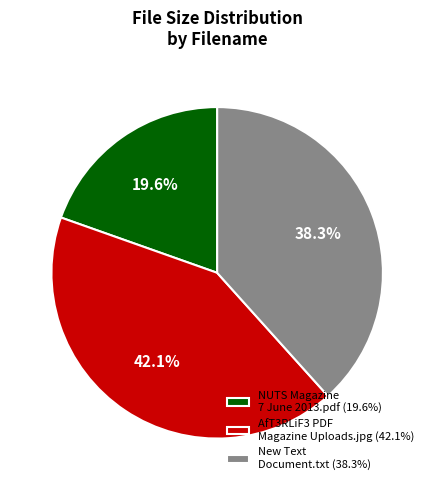

Does NUTS Magazine 7 June 2013.pdf account for over 50% of the chart?

No